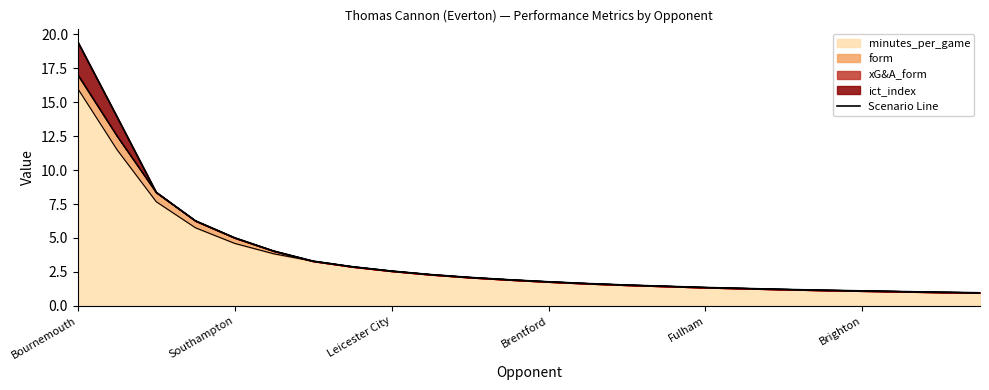

Which category has the highest value in the minutes_per_game series?

Bournemouth